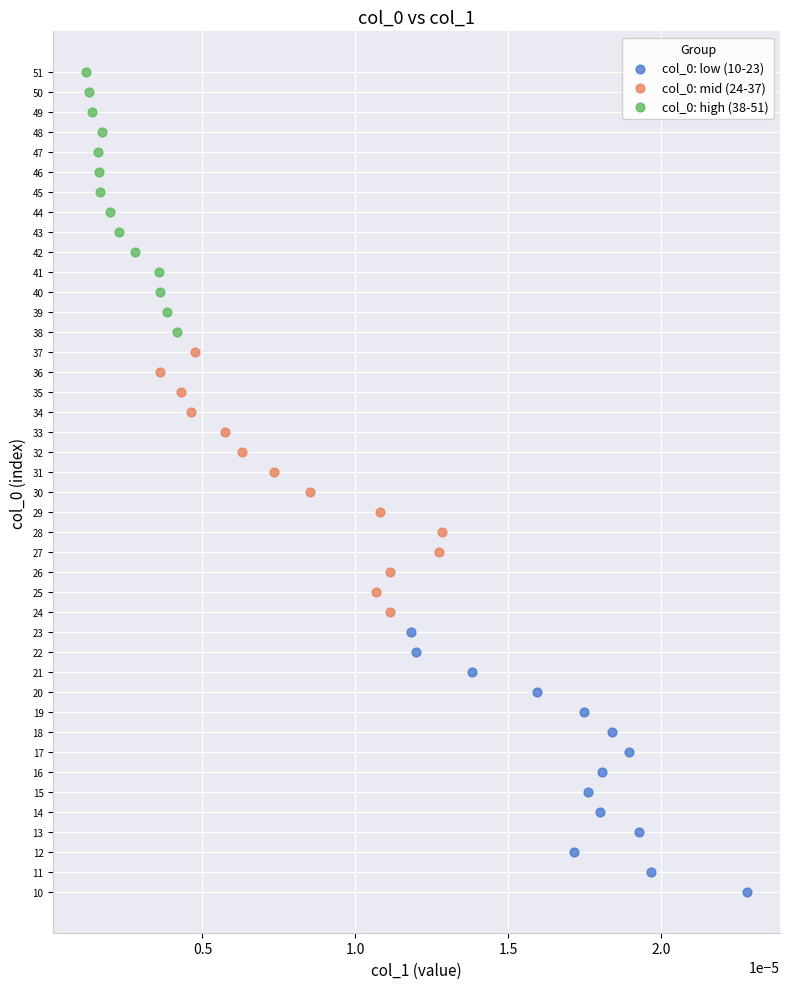

Which series contains the lowest Y value?

col_0: low (10-23)